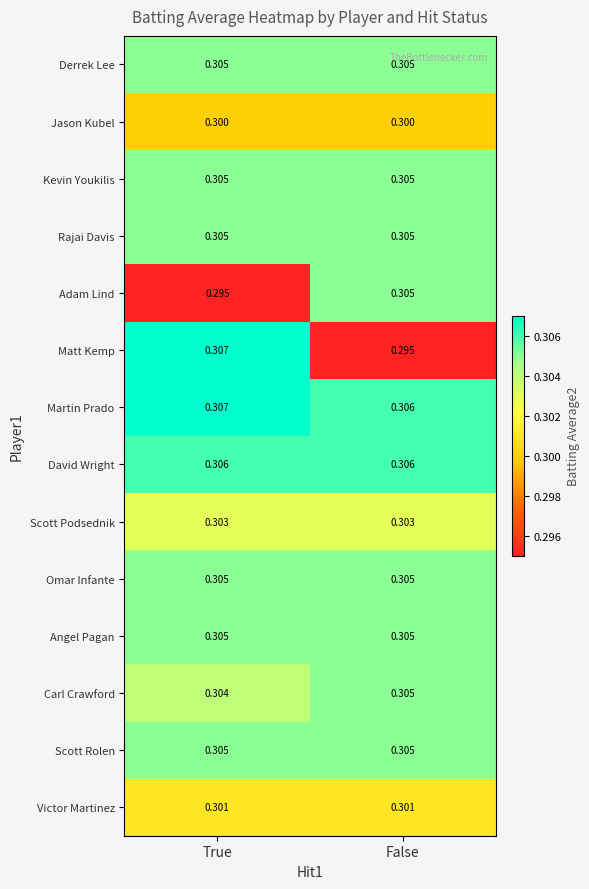

Between True and False, which series saw the biggest shift?

Matt Kemp